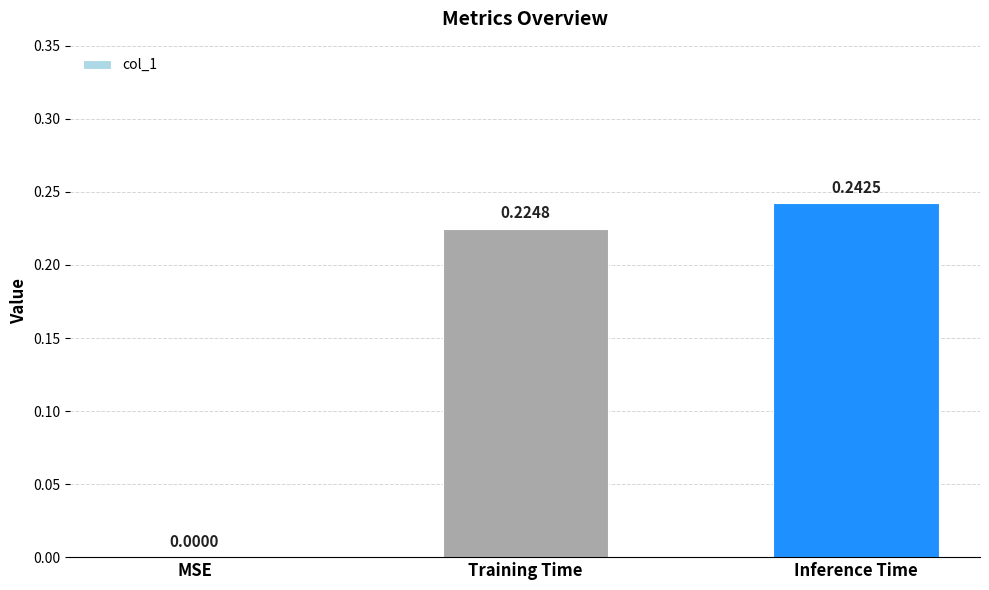

What is the sum of all values?

0.5